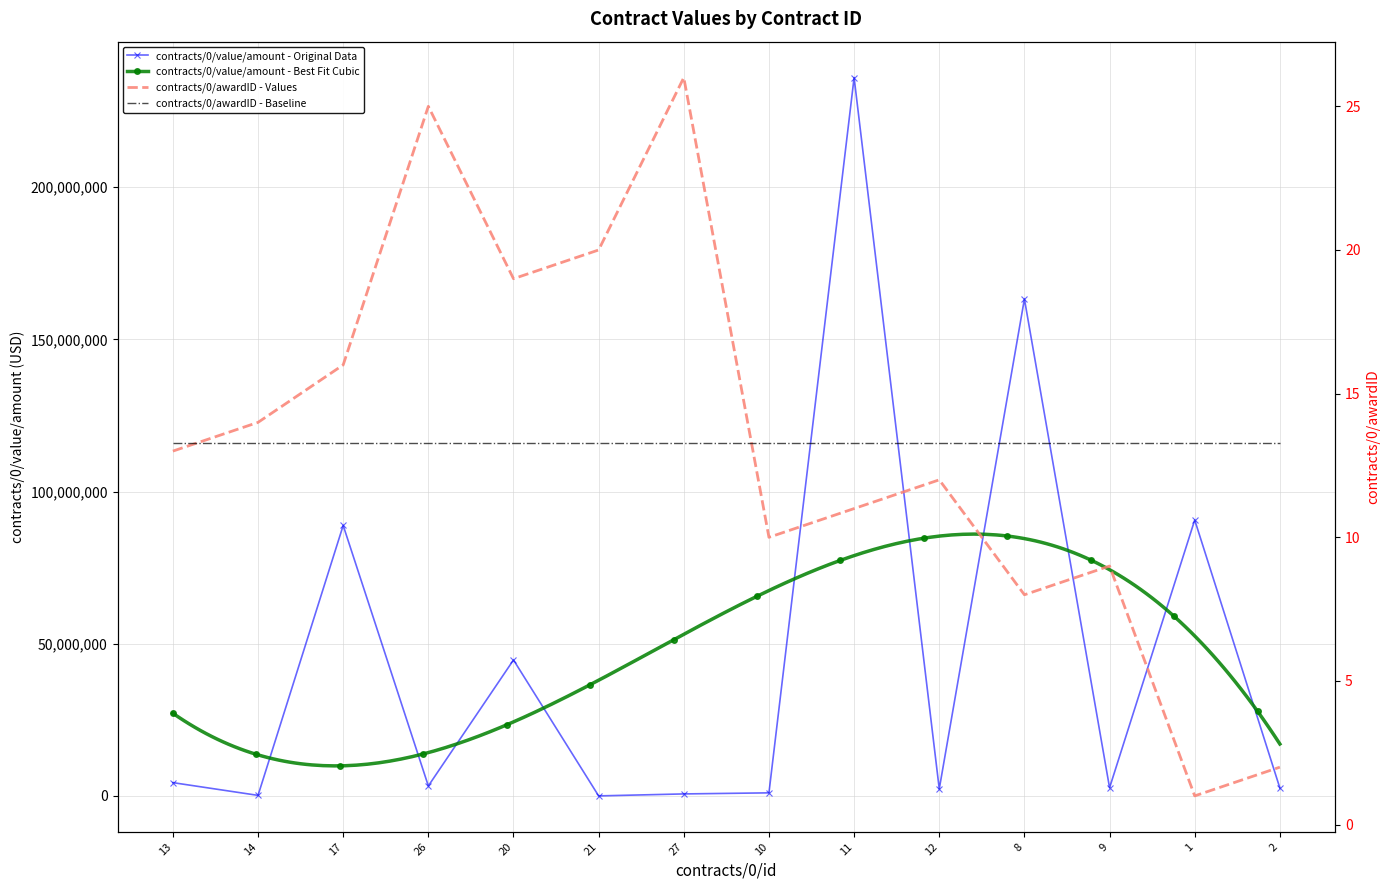

At how many categories does at least one series exceed 208126869?

1